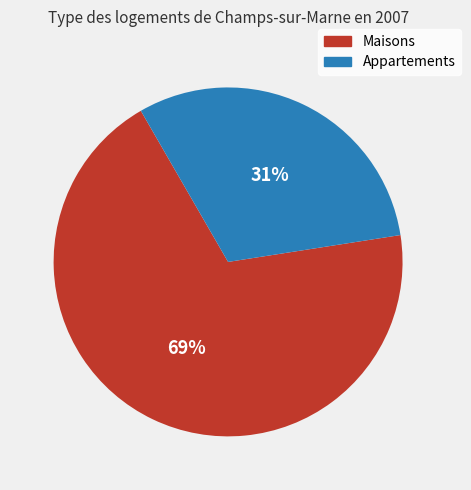

To the nearest percent, what is the difference between the largest and smallest slice percentages?

38%